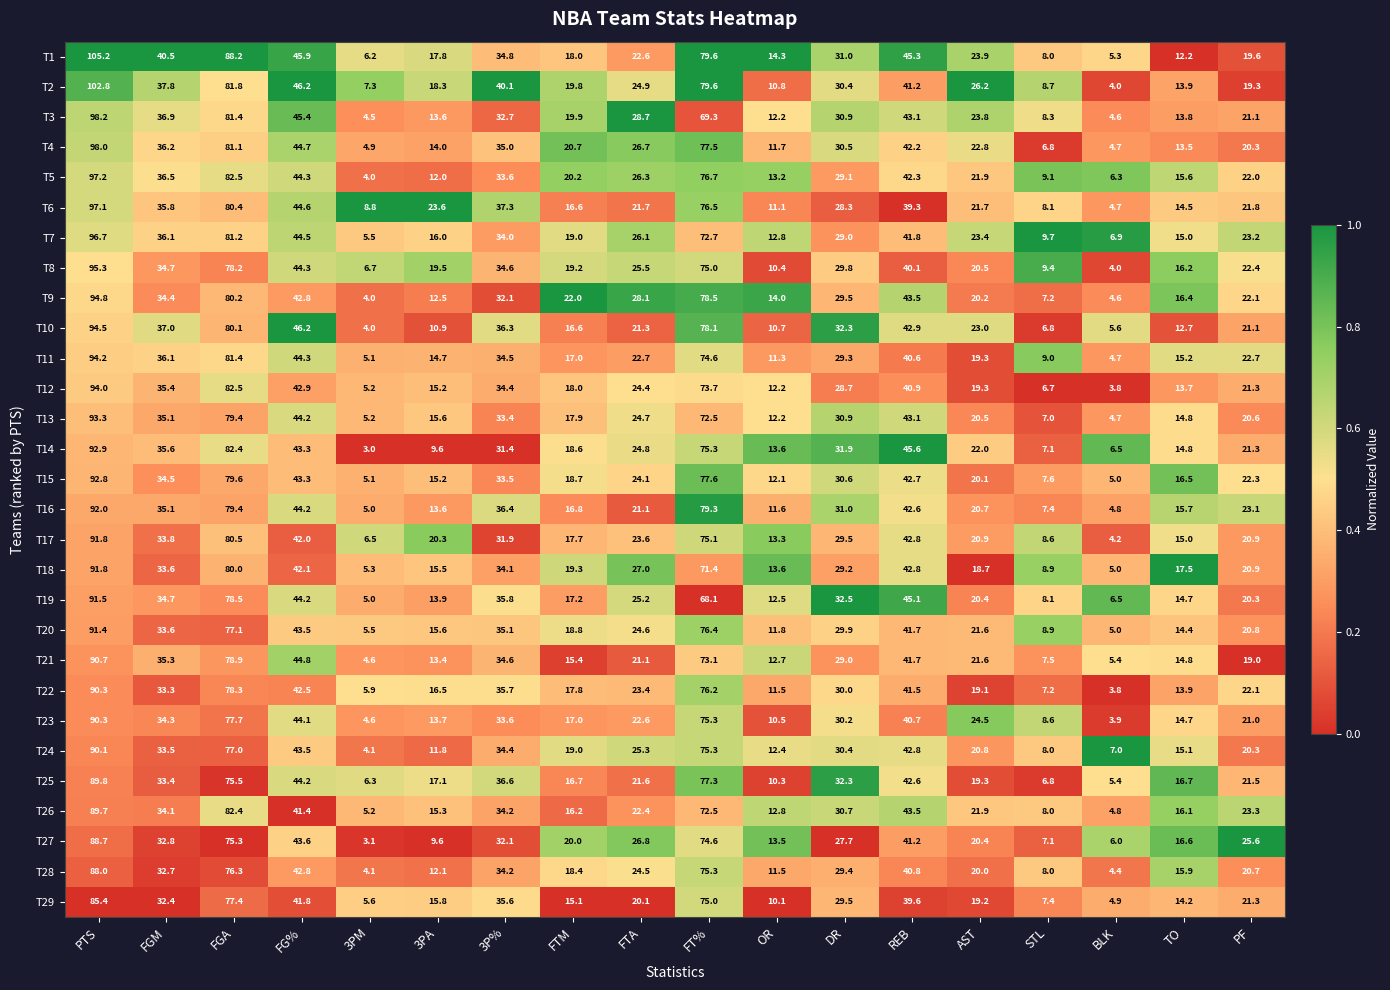

List the labels in order of T10 value, largest first.

PTS, FGA, FT%, FG%, REB, FGM, 3P%, DR, AST, FTA, PF, FTM, TO, 3PA, OR, STL, BLK, 3PM